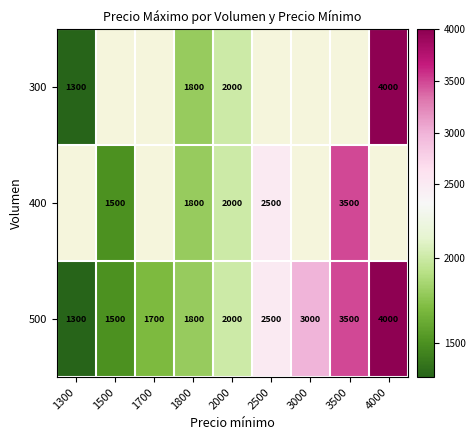

At how many categories does at least one series exceed 1747?

6